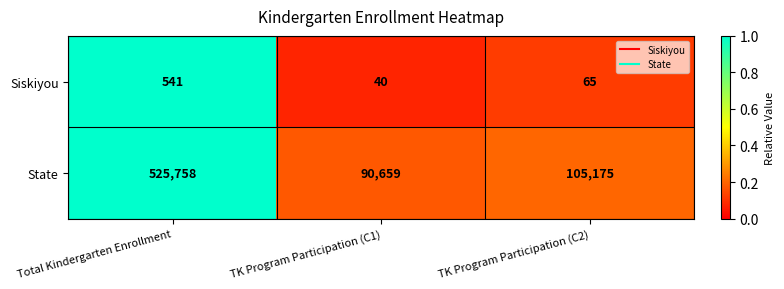

What is the approximate value of Siskiyou at Total Kindergarten Enrollment?

541